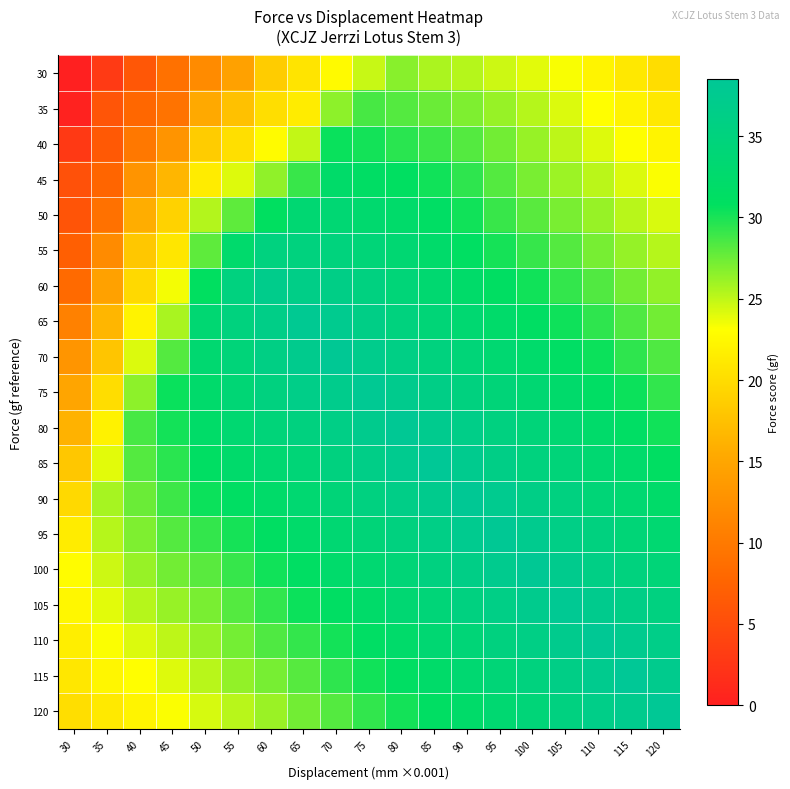

Reading right to left, list all the values displayed in this chart.

30: 120=20.1	115=21.0	110=22.2	105=23.3	100=23.9	95=24.6	90=25.3	85=25.6	80=26.7	75=24.8	70=22.7	65=20.7	60=18.5	55=14.4	50=11.9	45=9.0	40=6.2	35=2.9	30=0.0
35: 120=21.1	115=22.1	110=23.1	105=24.2	100=25.3	95=26.2	90=26.9	85=27.6	80=28.2	75=28.6	70=26.5	65=21.4	60=20.1	55=17.5	50=15.3	45=9.3	40=7.9	35=5.9	30=0.3
40: 120=22.2	115=23.1	110=24.1	105=25.1	100=26.2	95=27.4	90=28.2	85=28.9	80=29.5	75=30.2	70=30.5	65=24.9	60=22.7	55=20.3	50=18.6	45=13.0	40=9.8	35=6.3	30=2.8
45: 120=23.2	115=24.2	110=25.1	105=26.1	100=27.1	95=28.2	90=29.4	85=30.2	80=30.9	75=31.5	70=32.1	65=29.1	60=26.4	55=24.1	50=21.4	45=16.6	40=13.0	35=7.7	30=5.4
50: 120=24.3	115=25.2	110=26.2	105=27.1	100=28.1	95=29.1	90=30.2	85=31.4	80=32.3	75=32.9	70=33.5	65=33.3	60=30.8	55=27.9	50=25.4	45=19.1	40=15.7	35=9.0	30=5.8
55: 120=25.3	115=26.3	110=27.2	105=28.2	100=29.2	95=30.1	90=31.1	85=32.3	80=33.4	75=34.3	70=34.9	65=35.1	60=35.2	55=32.5	50=27.9	45=20.8	40=18.1	35=11.9	30=7.0
60: 120=26.3	115=27.4	110=28.3	105=29.2	100=30.2	95=31.2	90=32.1	85=33.1	80=34.3	75=35.5	70=36.3	65=36.4	60=37.0	55=35.2	50=30.8	45=23.4	40=19.7	35=14.4	30=8.3
65: 120=27.4	115=28.4	110=29.4	105=30.3	100=31.2	95=32.3	90=33.2	85=34.1	80=35.1	75=36.3	70=37.5	65=37.9	60=36.4	55=35.1	50=33.3	45=25.7	40=22.1	35=16.5	30=10.8
70: 120=28.4	115=29.4	110=30.4	105=31.4	100=32.3	95=33.3	90=34.3	85=35.2	80=36.1	75=37.1	70=38.3	65=37.3	60=35.9	55=34.4	50=33.1	45=28.2	40=24.2	35=17.9	30=13.1
75: 120=29.3	115=30.4	110=31.4	105=32.4	100=33.4	95=34.4	90=35.3	85=36.3	80=37.2	75=38.1	70=37.1	65=36.5	60=35.3	55=33.9	50=32.5	45=30.5	40=26.5	35=20.1	30=15.0
80: 120=30.2	115=31.4	110=32.3	105=33.3	100=34.4	95=35.5	90=36.5	85=37.4	80=38.3	75=37.3	70=36.2	65=35.3	60=34.4	55=33.3	50=31.9	45=30.2	40=28.6	35=21.9	30=16.2
85: 120=31.2	115=32.3	110=33.3	105=34.4	100=35.2	95=36.3	90=37.4	85=38.5	80=37.5	75=36.4	70=35.3	65=34.1	60=33.3	55=32.4	50=31.2	45=29.5	40=28.2	35=23.9	30=18.0
90: 120=32.1	115=33.3	110=34.2	105=35.4	100=36.3	95=37.5	90=38.2	85=37.3	80=36.4	75=35.5	70=34.4	65=33.2	60=32.1	55=31.2	50=30.4	45=28.9	40=27.6	35=25.7	30=19.6
95: 120=33.2	115=34.1	110=35.3	105=36.2	100=37.4	95=38.3	90=37.5	85=36.2	80=35.3	75=34.4	70=33.4	65=32.3	60=31.2	55=30.1	50=29.2	45=28.2	40=26.9	35=25.3	30=21.4
100: 120=34.3	115=35.2	110=36.1	105=37.3	100=38.2	95=37.4	90=36.3	85=35.5	80=34.2	75=33.3	70=32.3	65=31.3	60=30.2	55=29.2	50=28.1	45=27.4	40=26.2	35=24.6	30=22.9
105: 120=35.4	115=36.3	110=37.2	105=38.1	100=37.3	95=36.2	90=35.4	85=34.3	80=33.4	75=32.2	70=31.2	65=30.4	60=29.3	55=28.2	50=27.1	45=26.2	40=25.3	35=23.9	30=22.4
110: 120=36.5	115=37.4	110=38.3	105=37.2	100=36.1	95=35.3	90=34.2	85=33.3	80=32.3	75=31.4	70=30.2	65=29.2	60=28.4	55=27.3	50=26.2	45=25.1	40=24.2	35=23.2	30=21.7
115: 120=37.3	115=38.5	110=37.4	105=36.3	100=35.2	95=34.1	90=33.3	85=32.2	80=31.3	75=30.2	70=29.4	65=28.1	60=27.2	55=26.3	50=25.3	45=24.1	40=23.1	35=22.3	30=20.9
120: 120=38.4	115=37.3	110=36.5	105=35.4	100=34.3	95=33.2	90=32.1	85=31.2	80=30.2	75=29.3	70=28.2	65=27.4	60=26.1	55=25.2	50=24.3	45=23.2	40=22.1	35=21.2	30=20.2